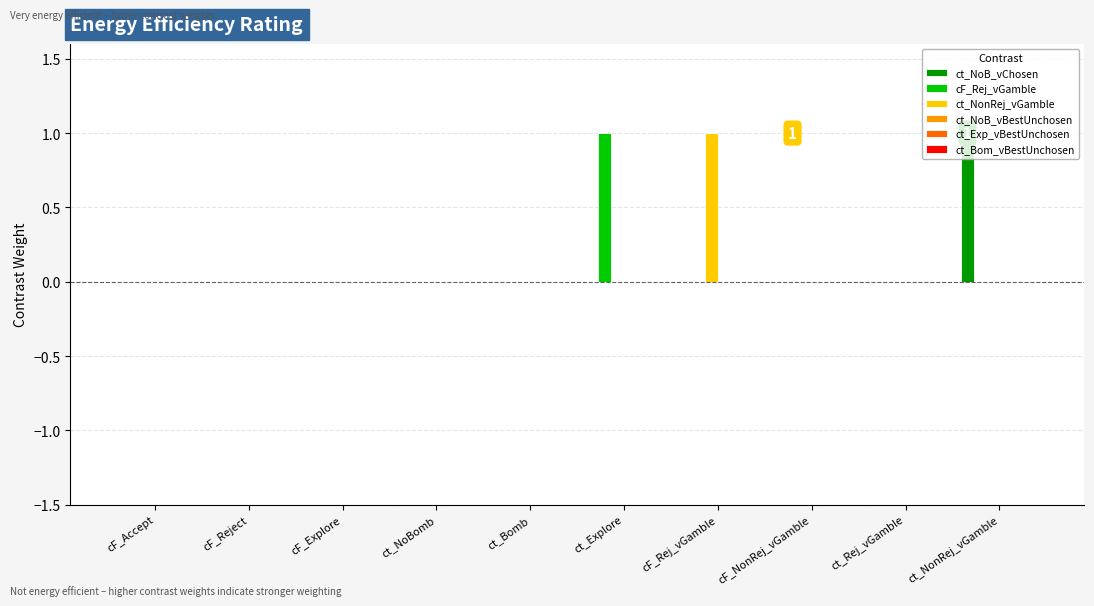

True or false: ct_NoB_vChosen has a value of 1 at cF_Accept.

False